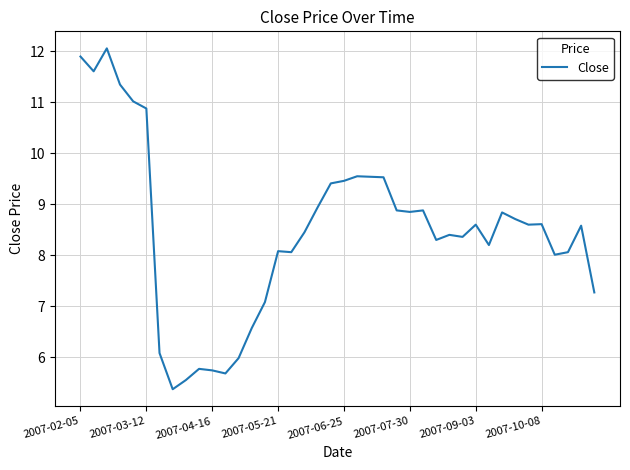

What is the difference between the maximum and minimum values?

6.7